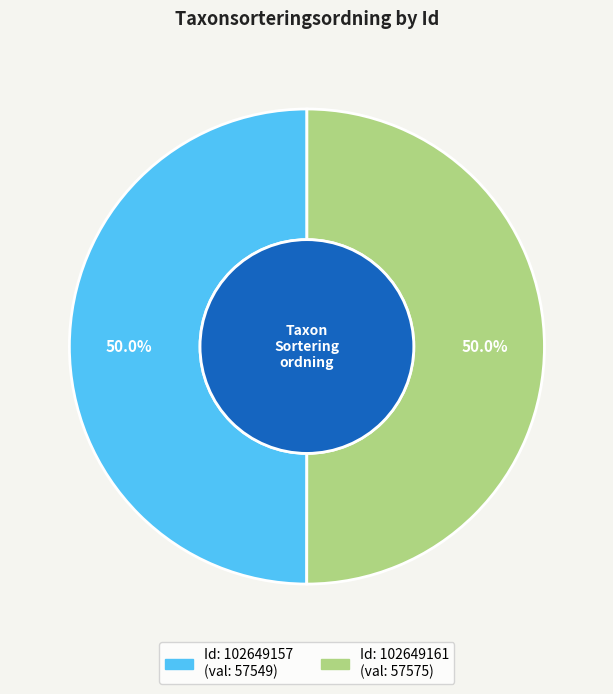

How many slices are in this pie chart?

2